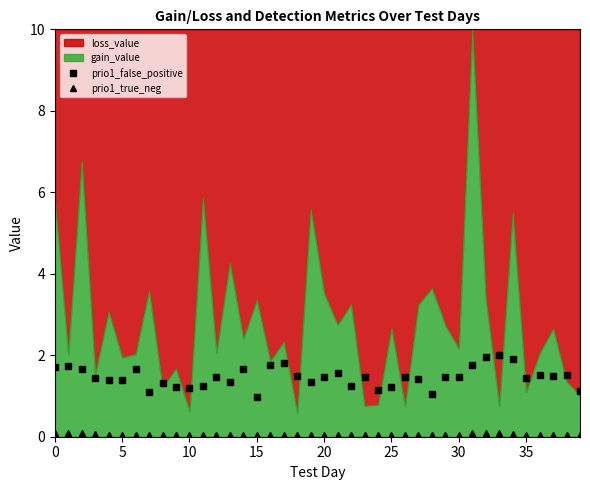

True or false: prio1_true_neg and prio1_false_positive intersect in this chart.

False